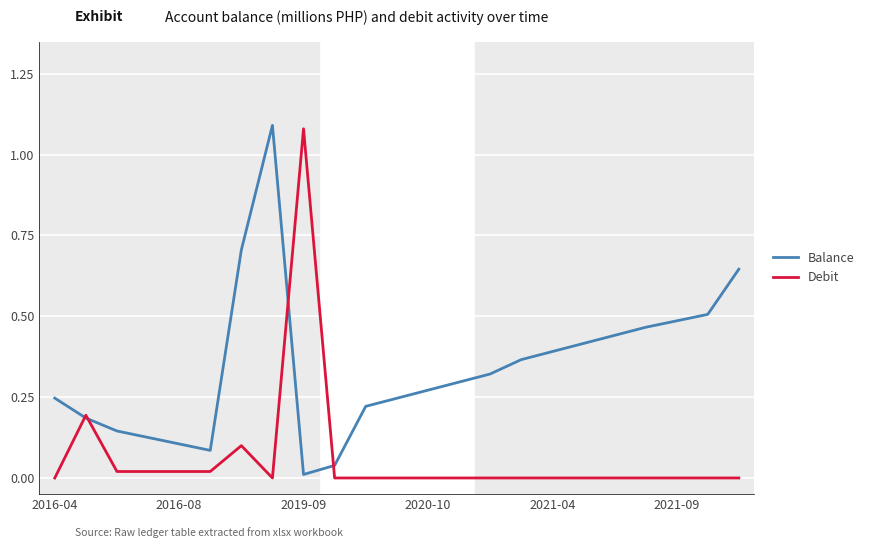

Which series has the largest total across all categories?

Balance